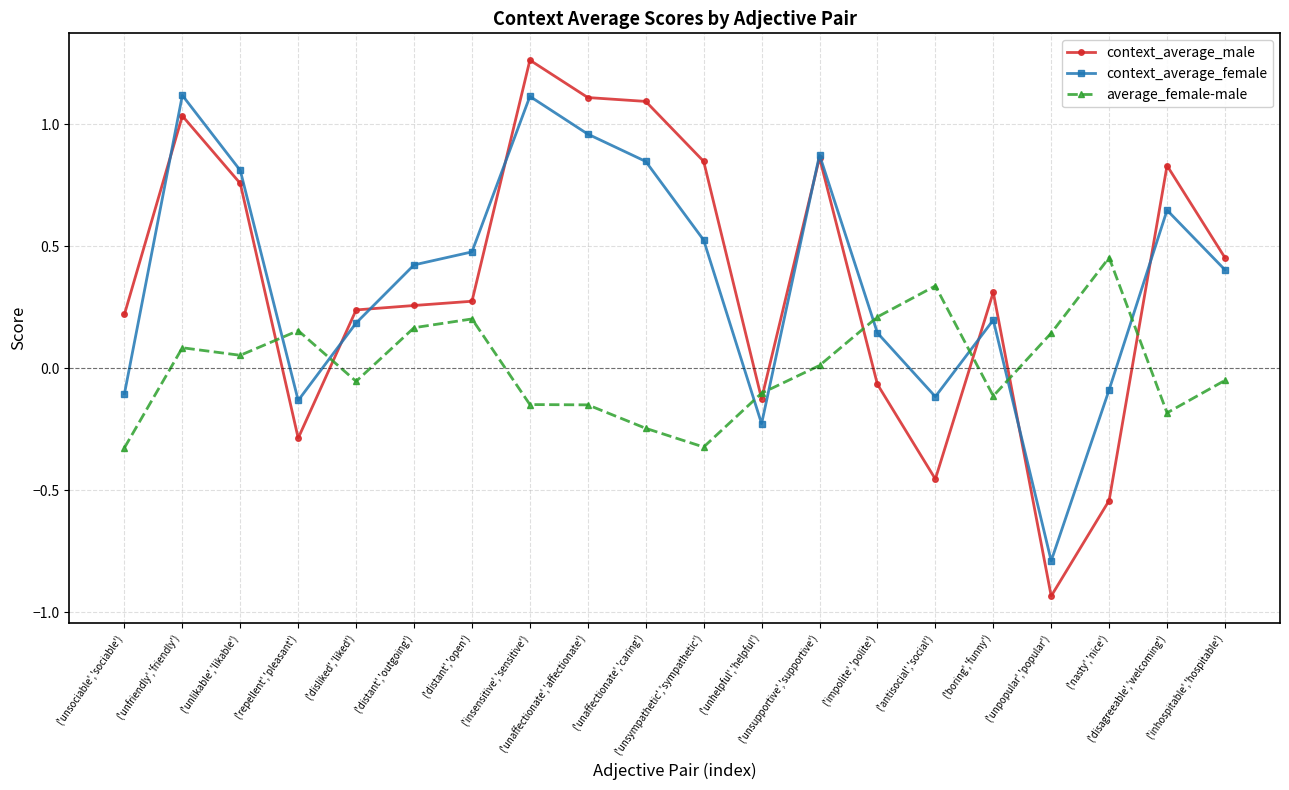

Which series has the widest spread of values?

context_average_male